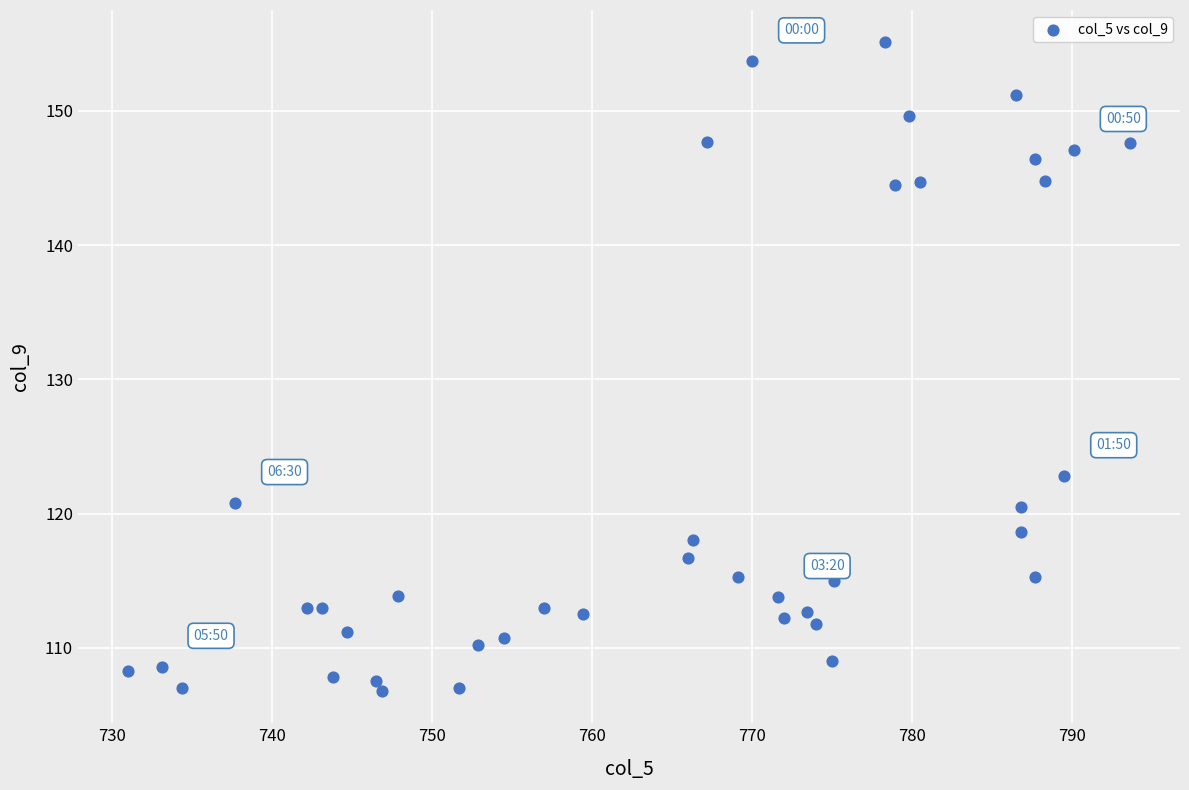

What Y value in the scatter plot is closest to 130?

122.8